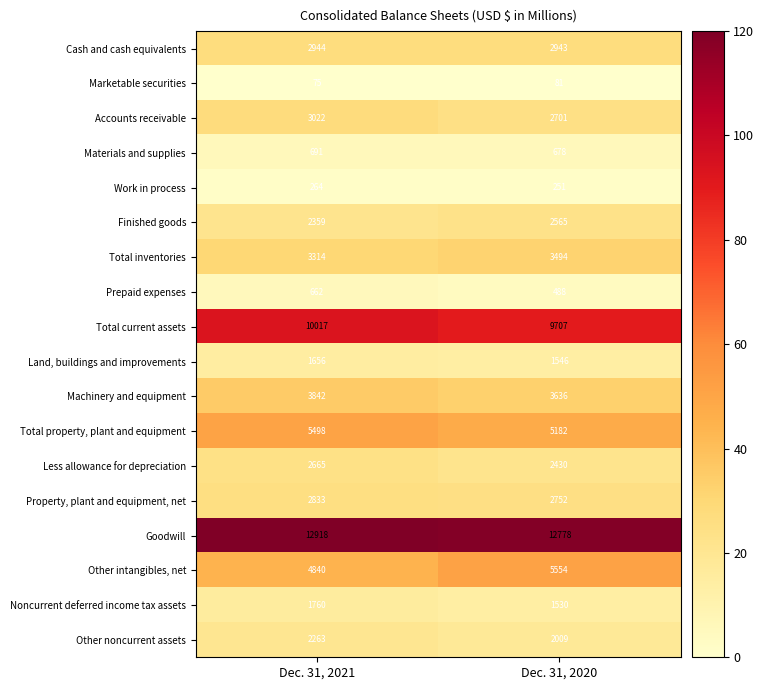

How many distinct data groups are displayed?

18